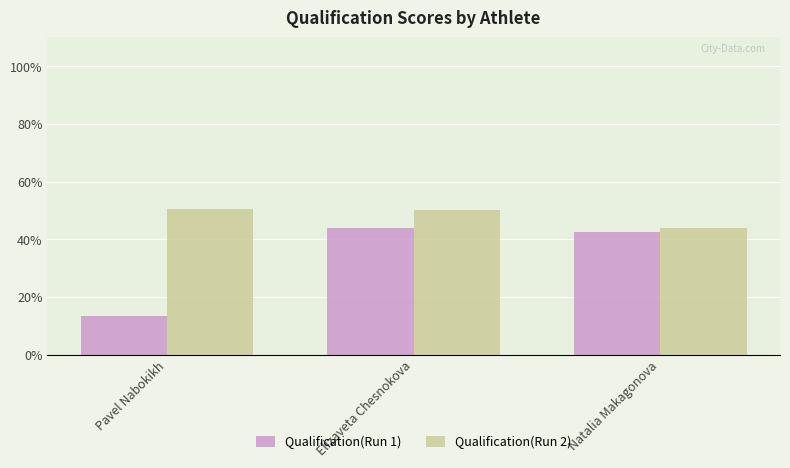

Read the Qualification(Run 2) value at Elizaveta Chesnokova.

50.0